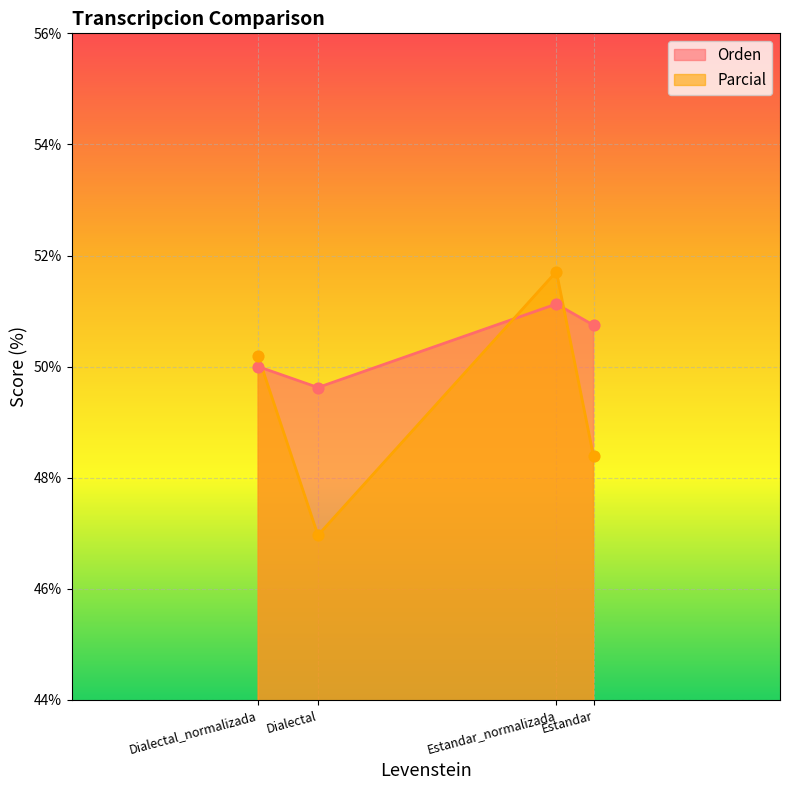

At how many categories does at least one series exceed 51?

1